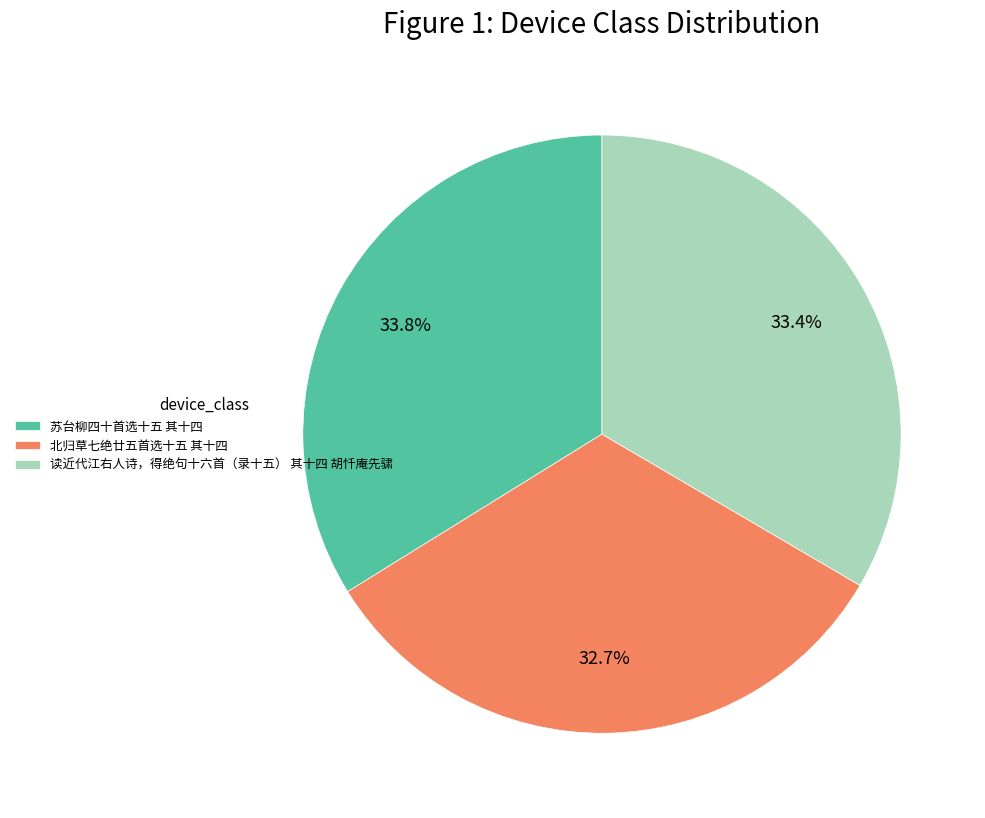

Which slice is the smallest?

北归草七绝廿五首选十五 其十四